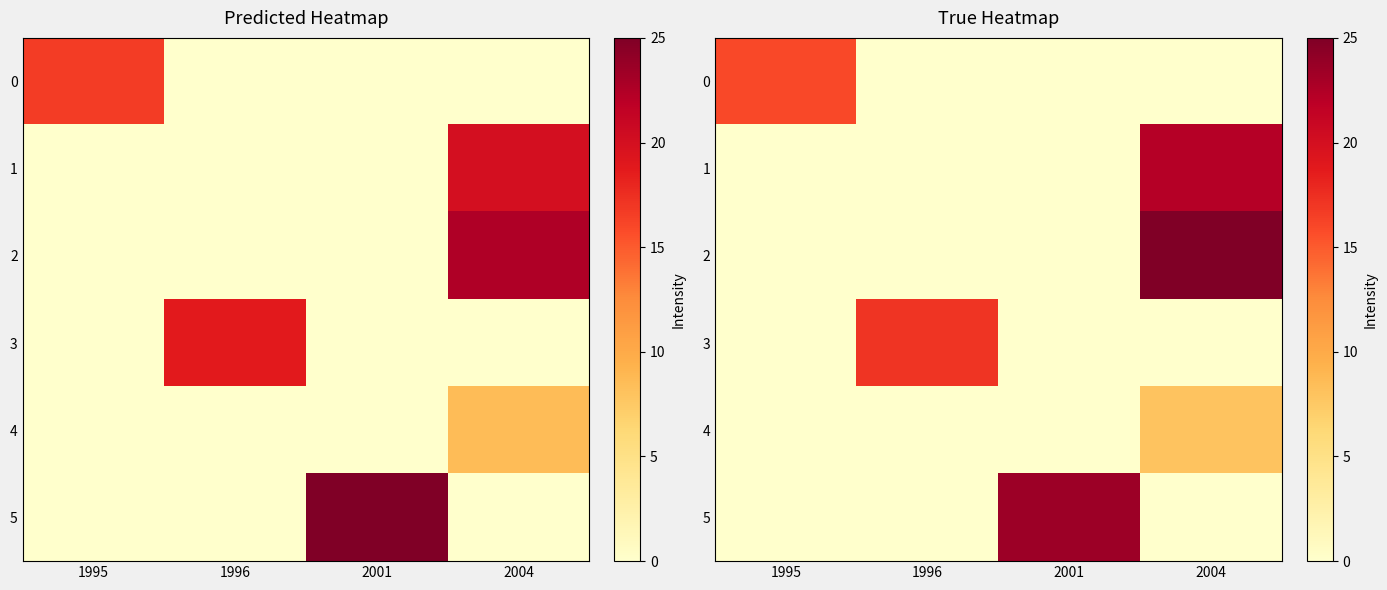

What is the difference between the highest and lowest values at 2001?

23.4